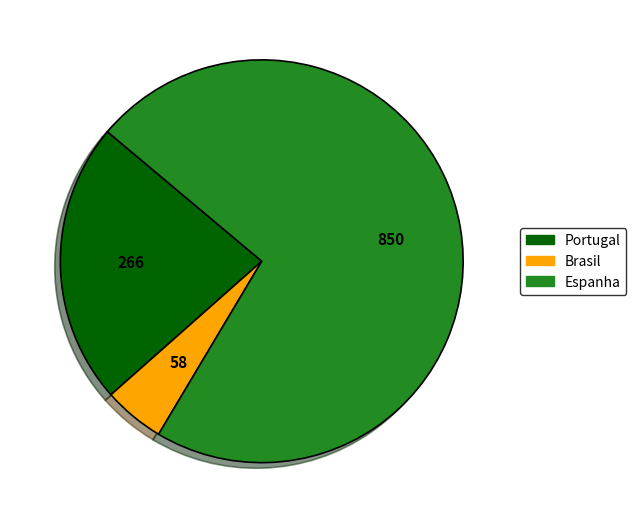

Count the number of slices in the pie.

3